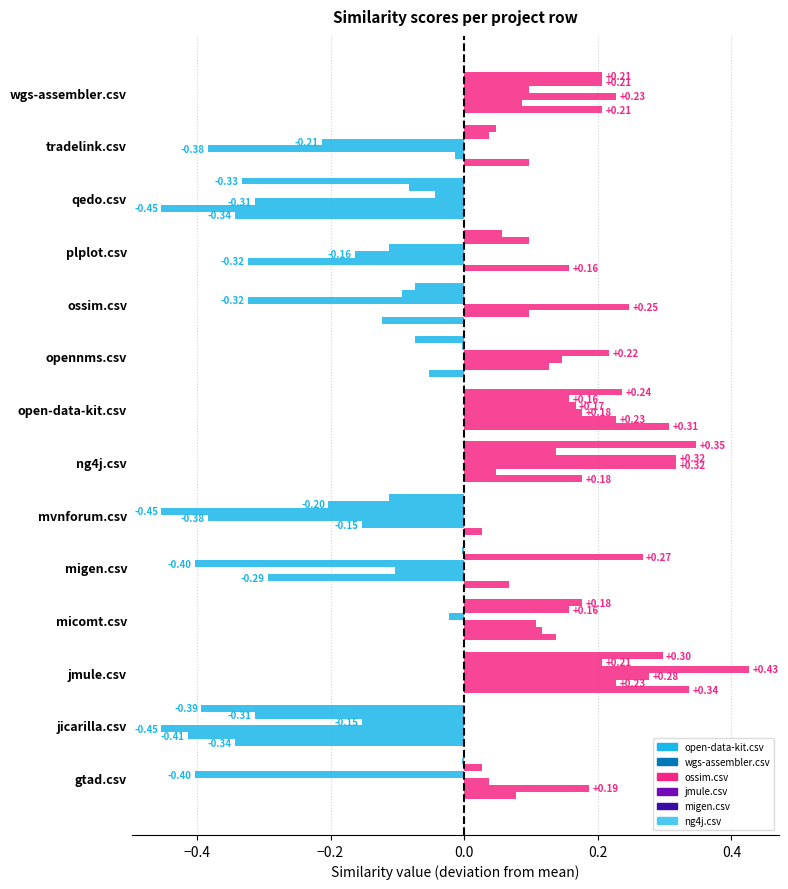

At how many categories does at least one series exceed 0?

12